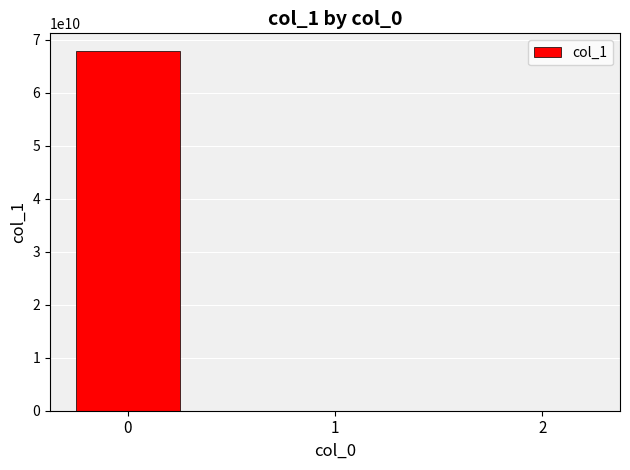

Is it true that the value at 0 is 67817357166.0?

True